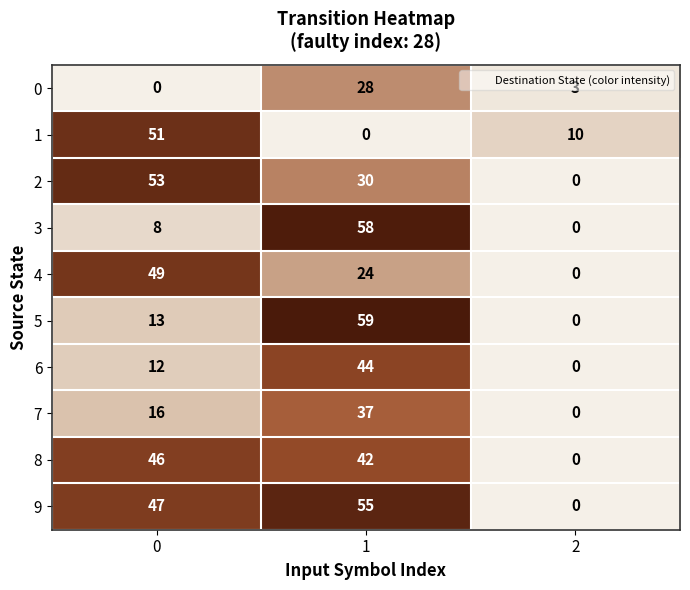

The 1 series shows 10 at 2. True or false?

True